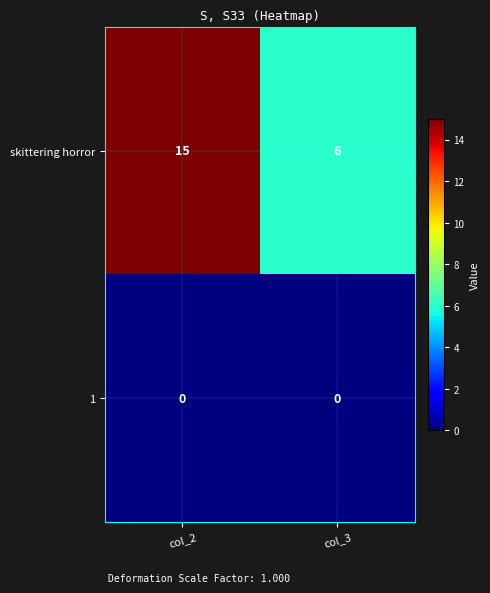

Reading left to right, transcribe all the data shown in this chart.

skittering horror: 15	6
1: 0	0